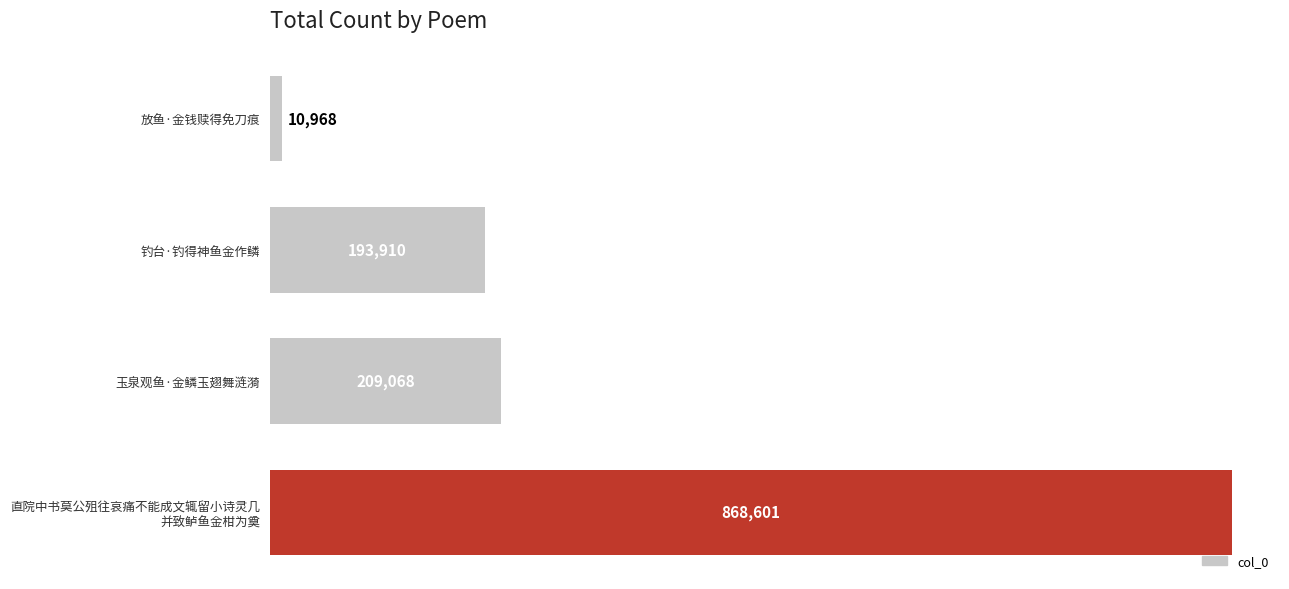

How many bars are there in total?

4